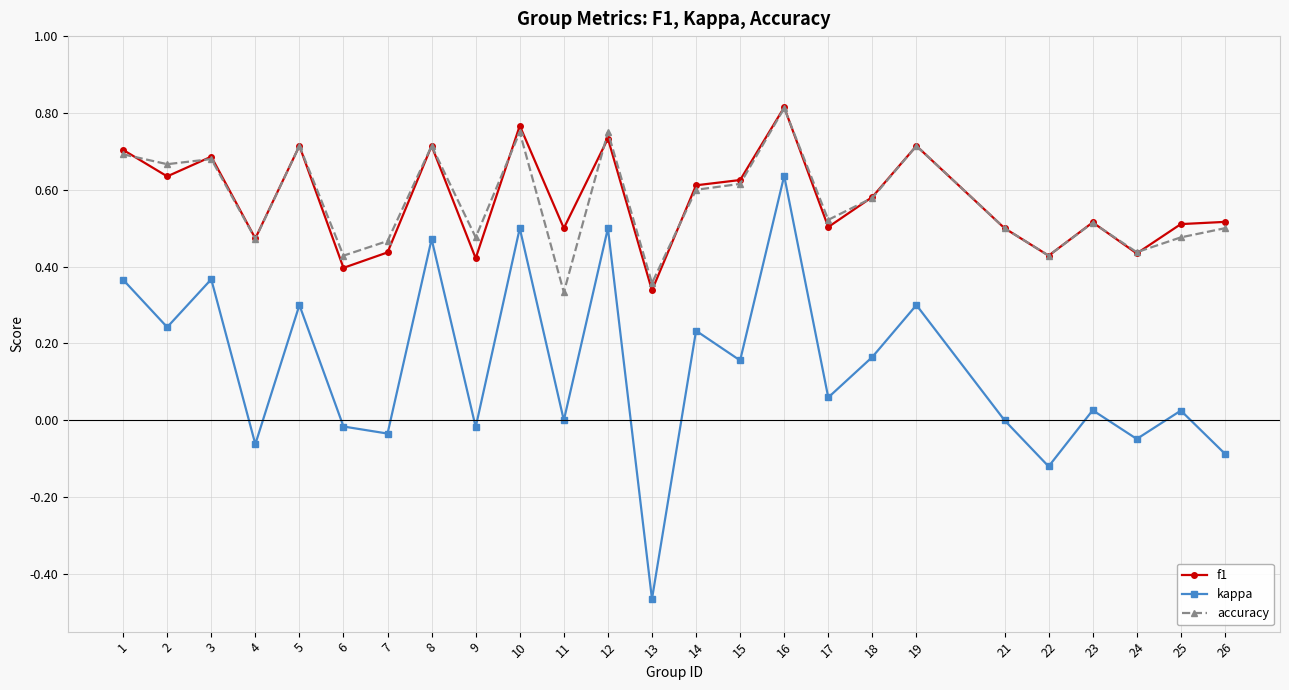

At which label does f1 reach its minimum?

13